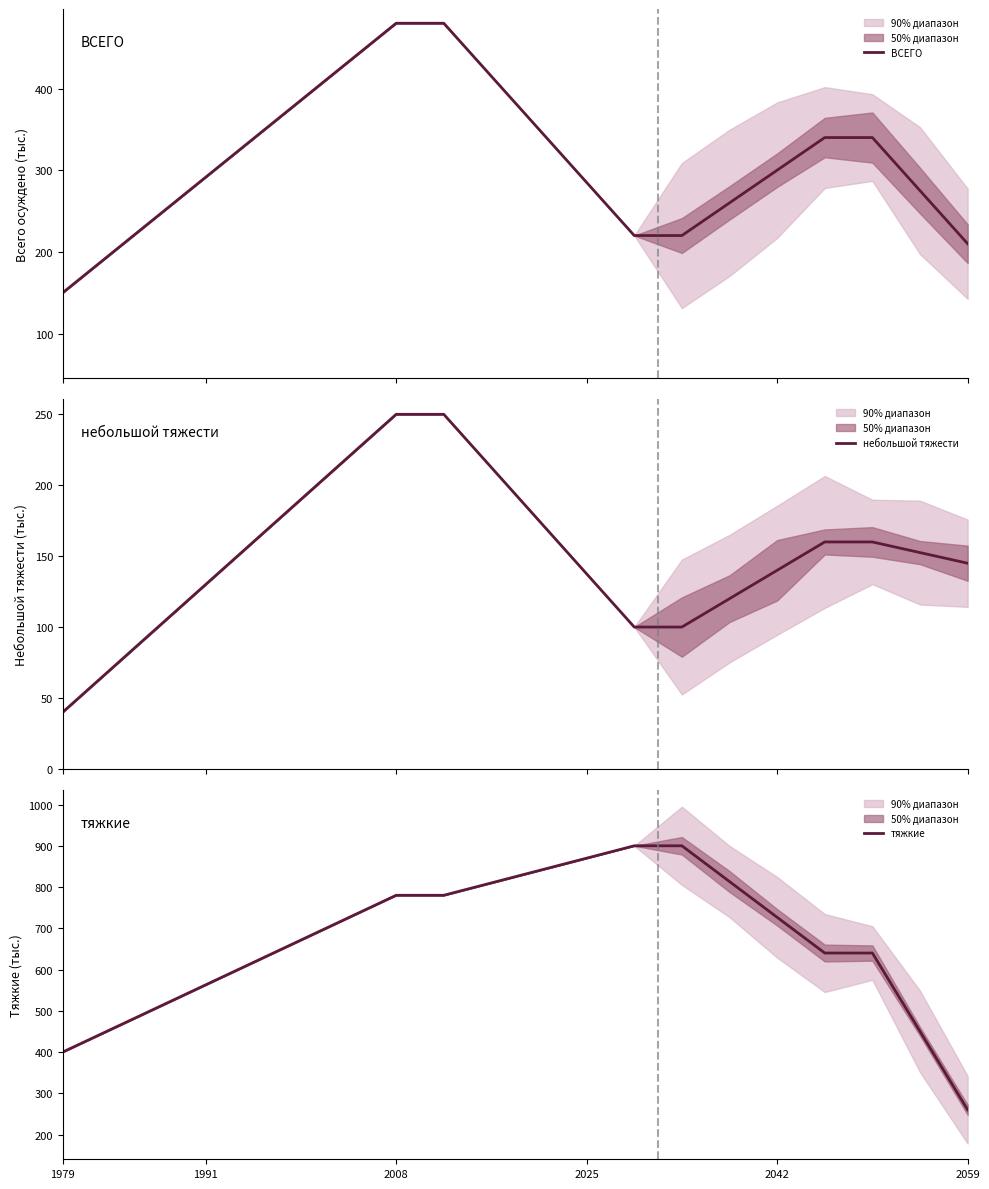

At which label is тяжкие closest to 580?

1991